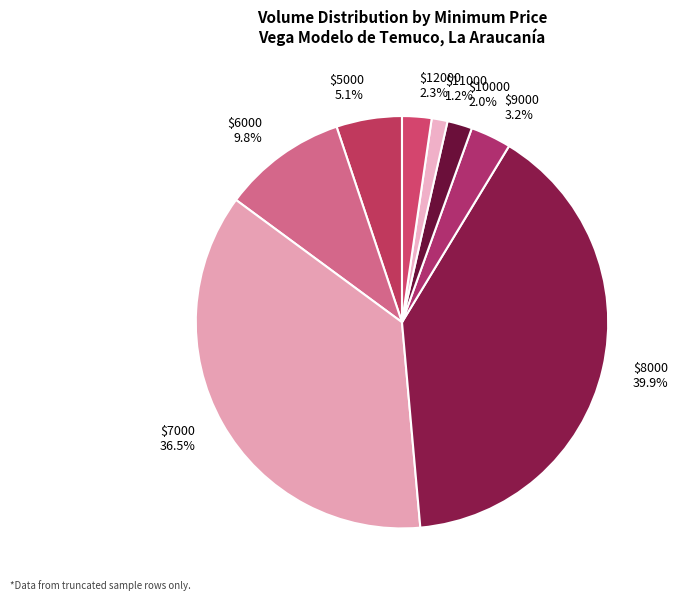

What is the largest slice in the pie chart?

$8000